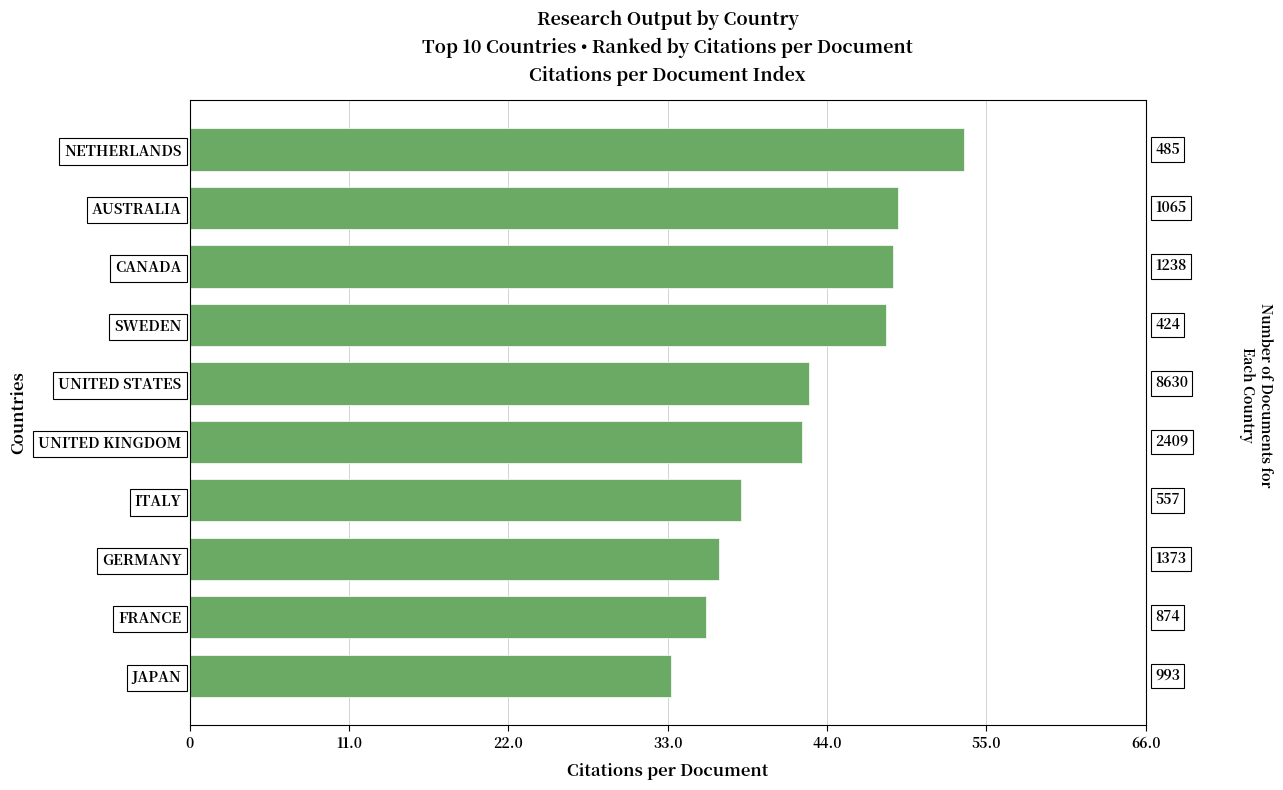

What is the difference between the maximum and minimum values?

20.2